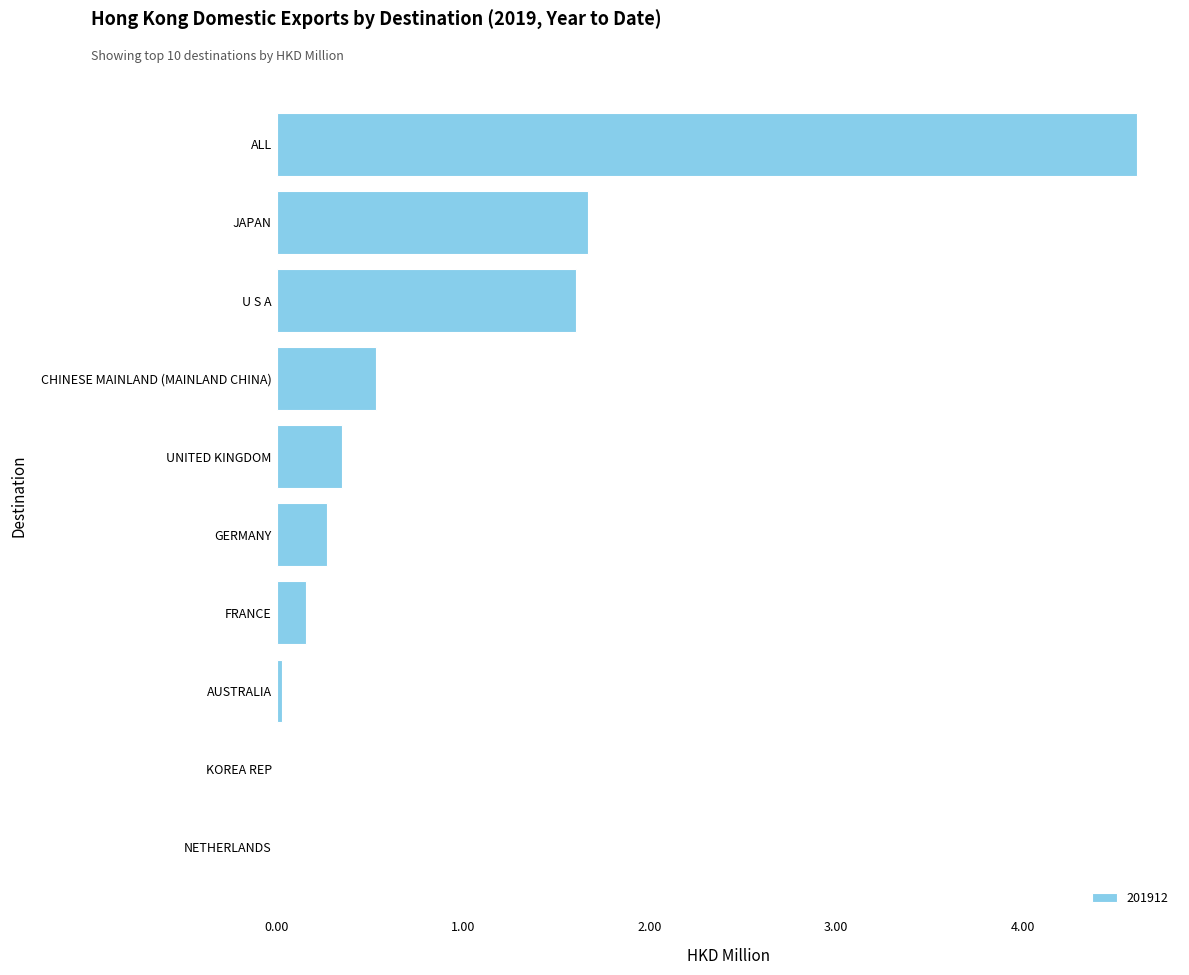

Which label corresponds to the largest value in the chart?

ALL